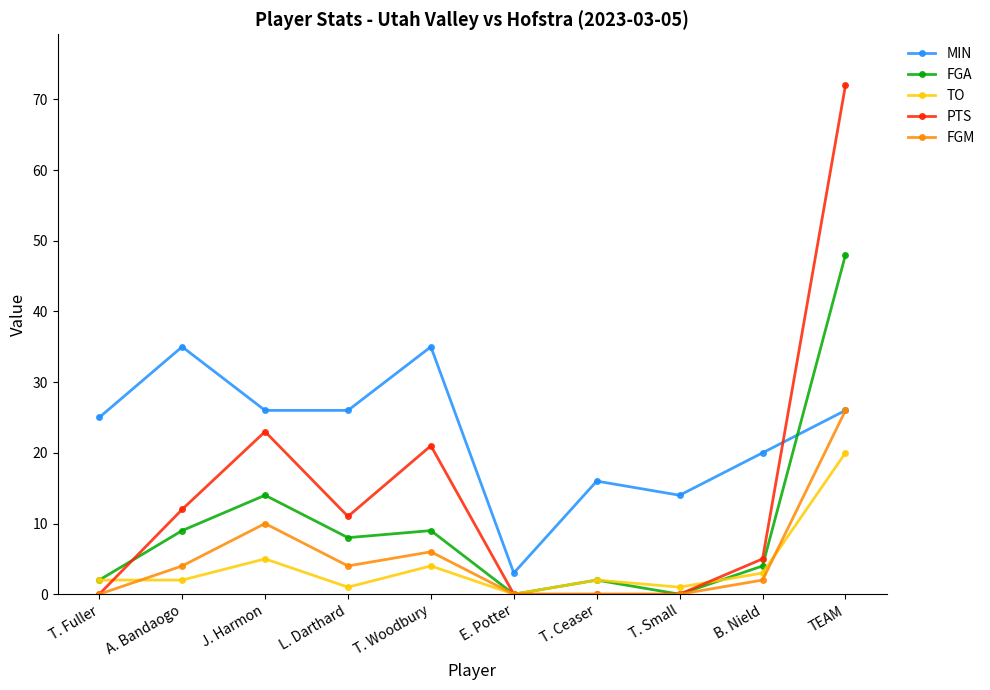

At how many categories does at least one series exceed 58?

1